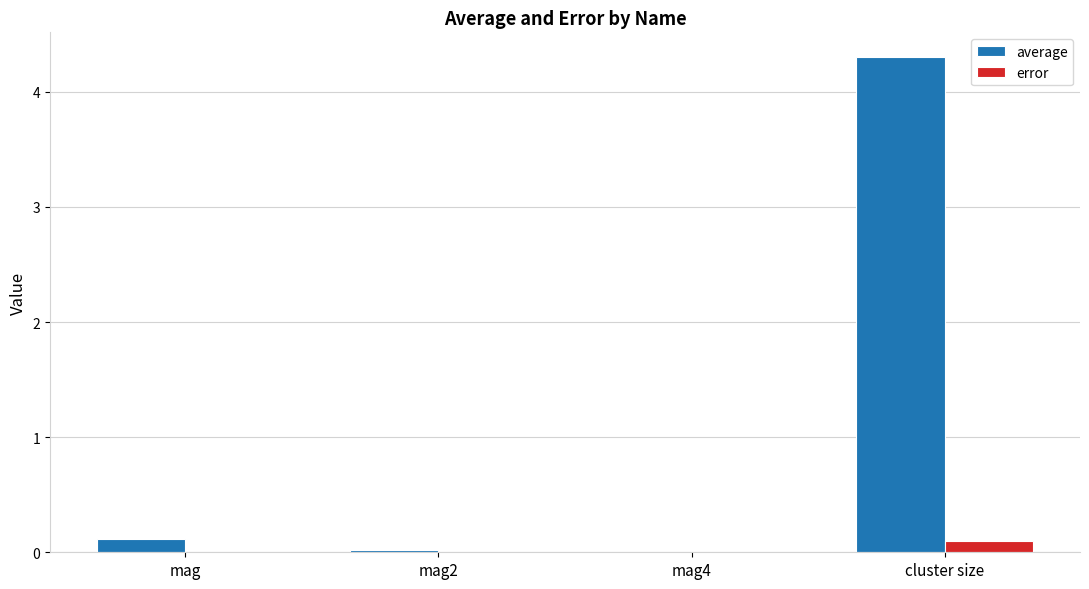

The value of error at mag2 is 0.0. True or false?

True